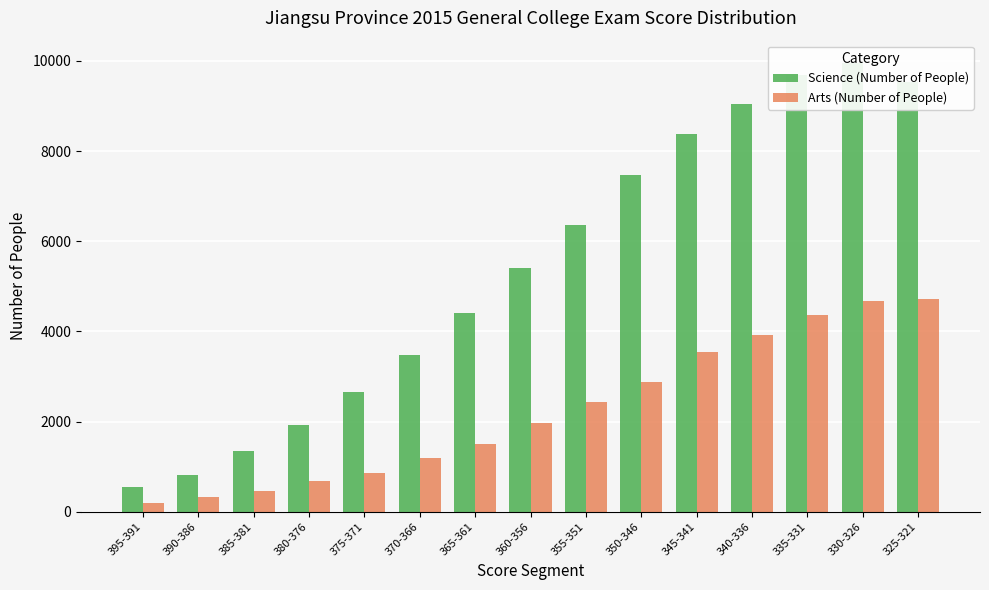

Which category has the lowest value across all series?

395-391